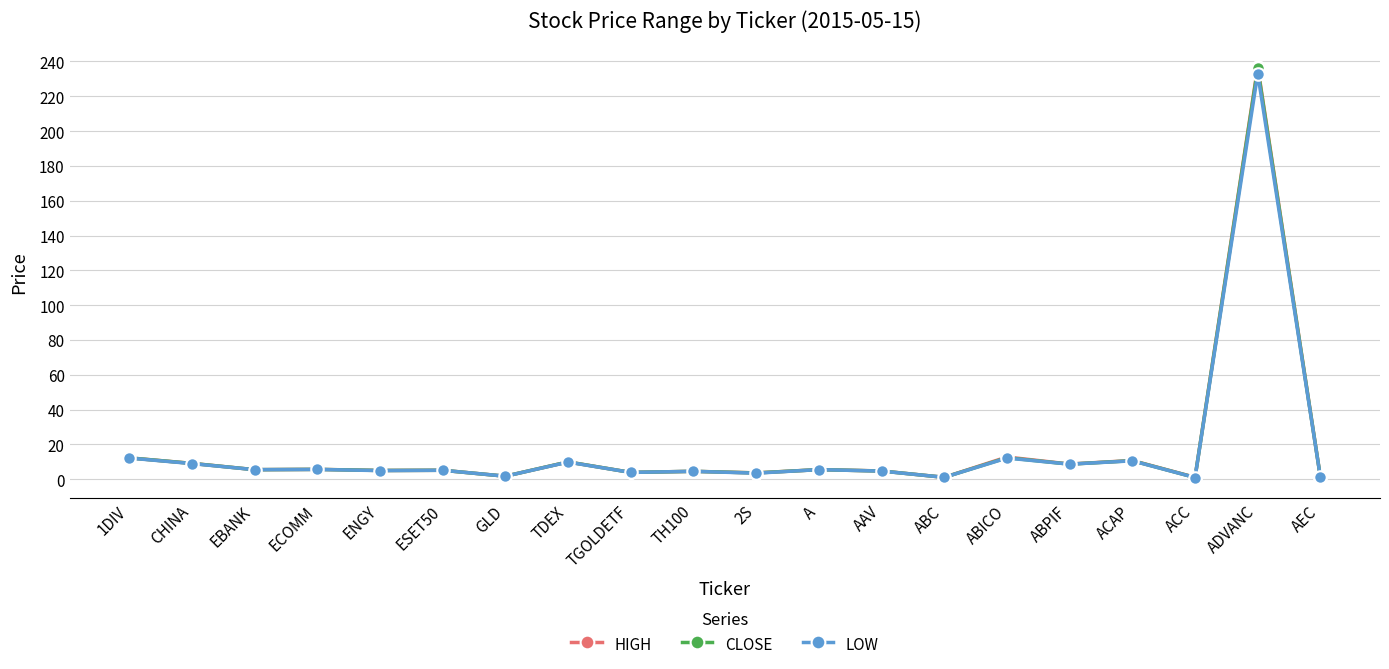

What is the total value across all series at CHINA?

27.3